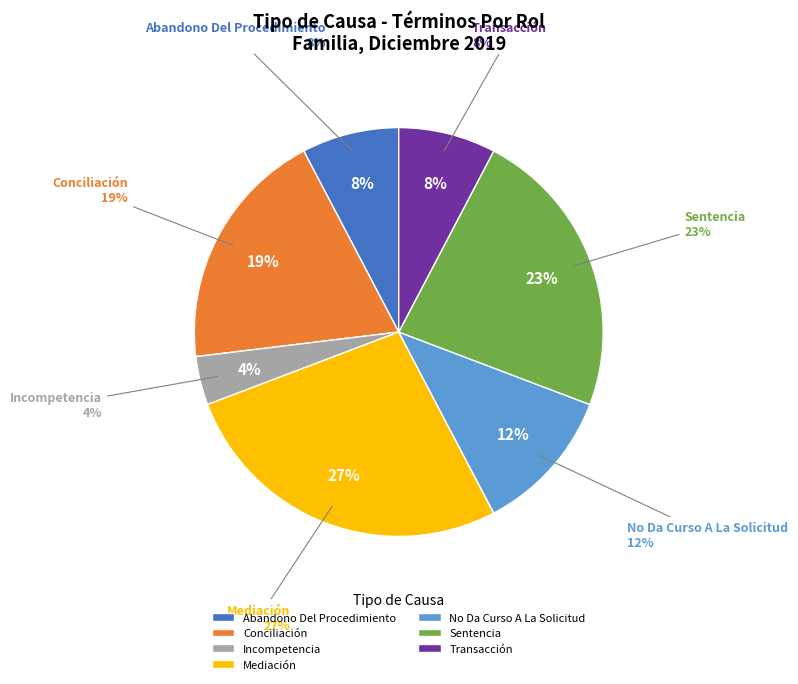

Is there a majority slice in this chart?

No